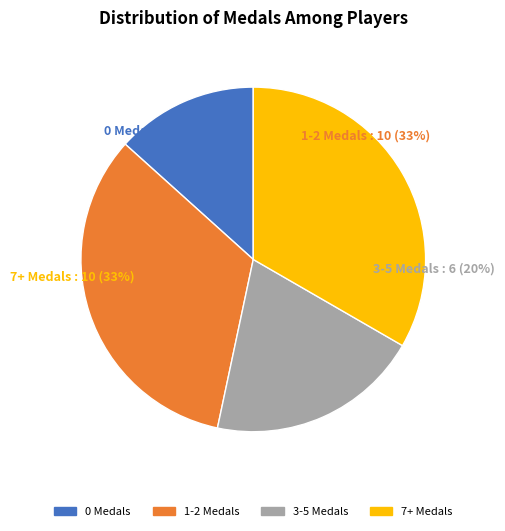

Is Jer the majority of the pie?

No